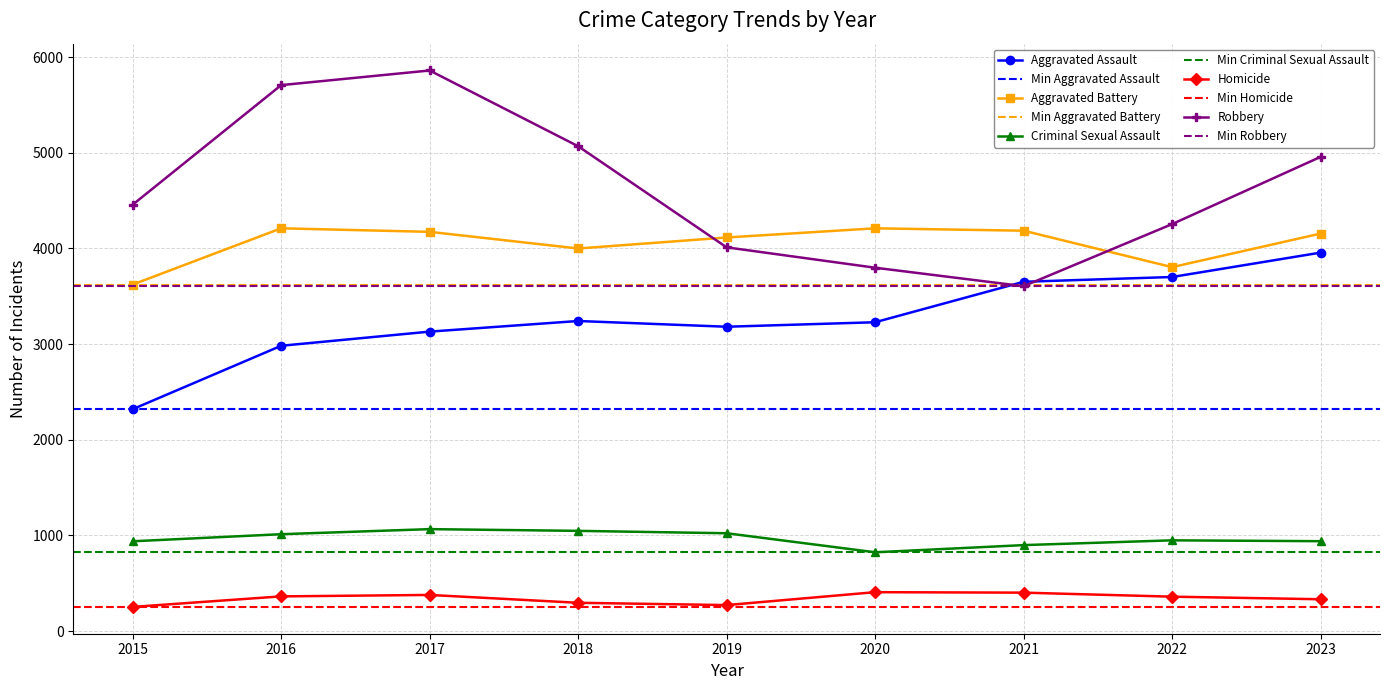

How many lines are shown in the chart?

5